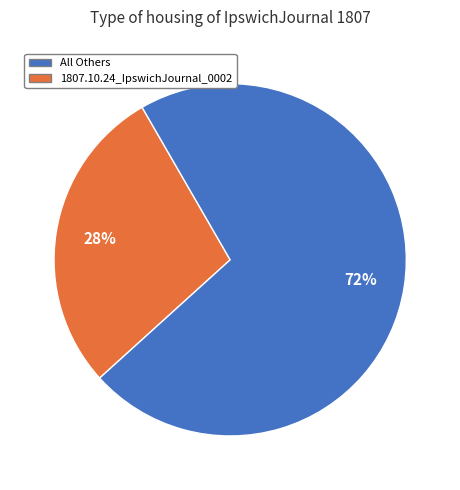

Is there any slice that represents more than half of the pie?

Yes